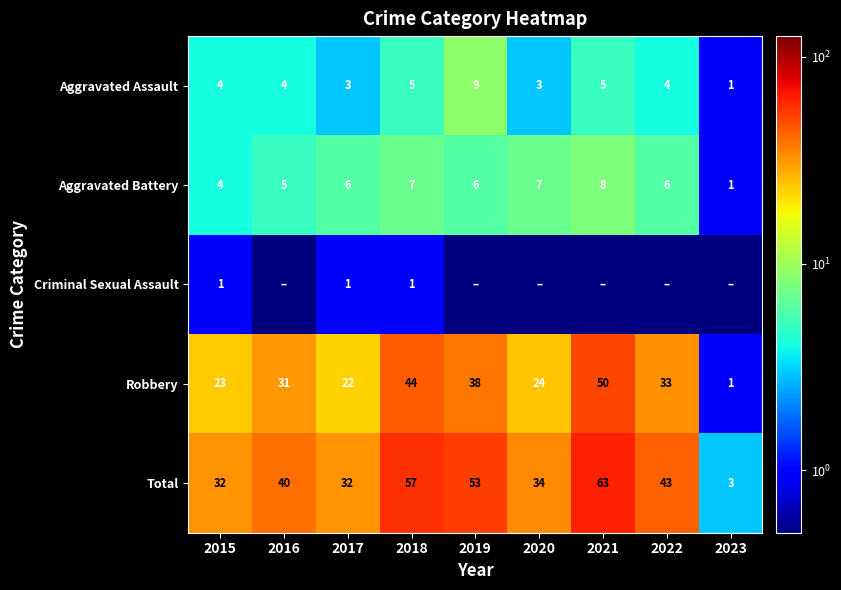

What is the difference between the highest and lowest values at 2018?

56.0